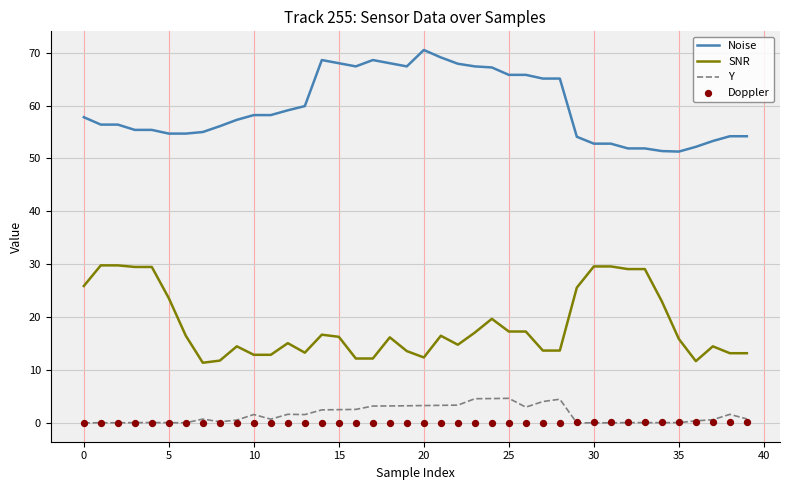

What is the maximum value for SNR?

29.8